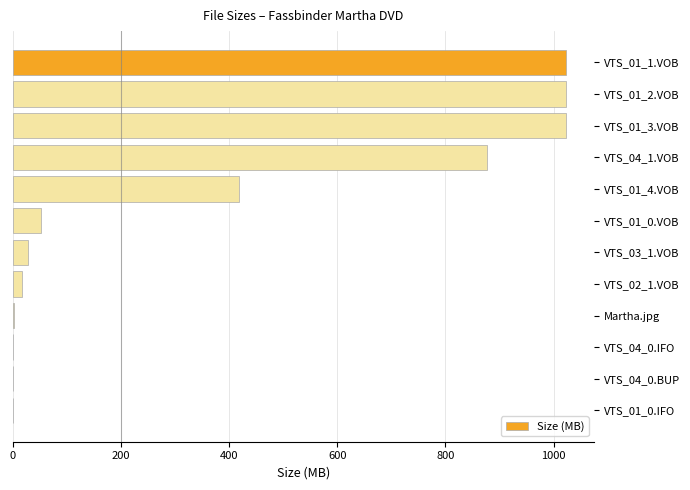

What is the greatest value displayed?

1024.0